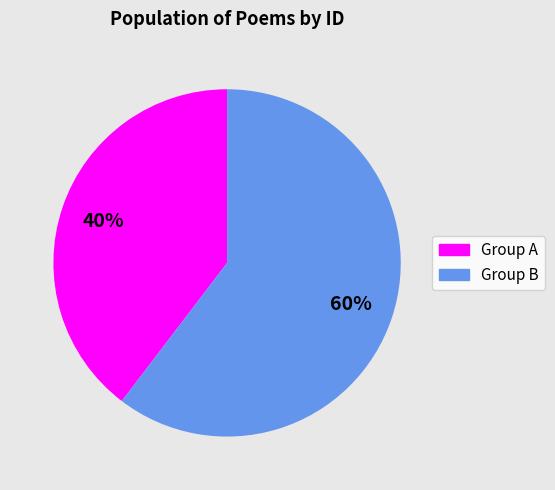

Count the number of slices in the pie.

2